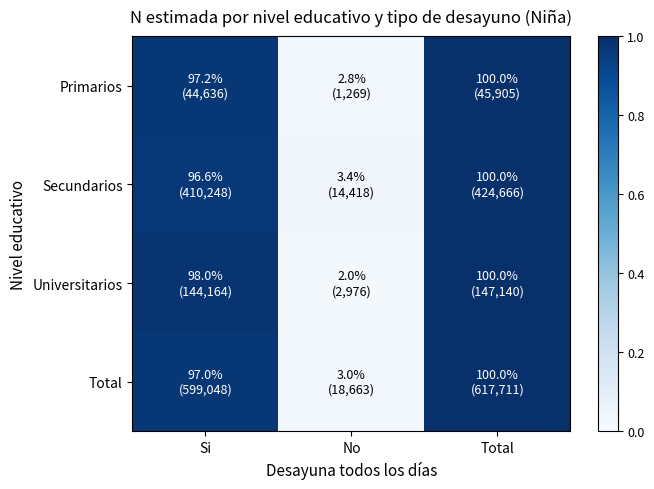

How many categories are shown in the chart?

3